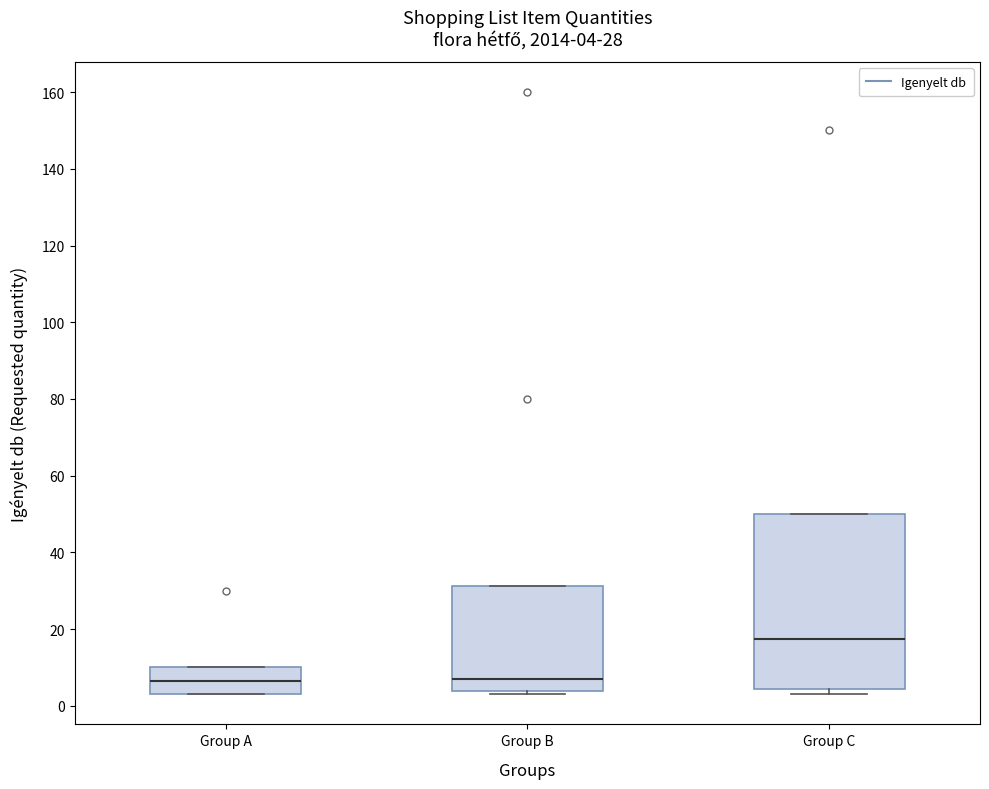

Comparing the boxes themselves (not the whiskers), which one is the tallest?

Group C